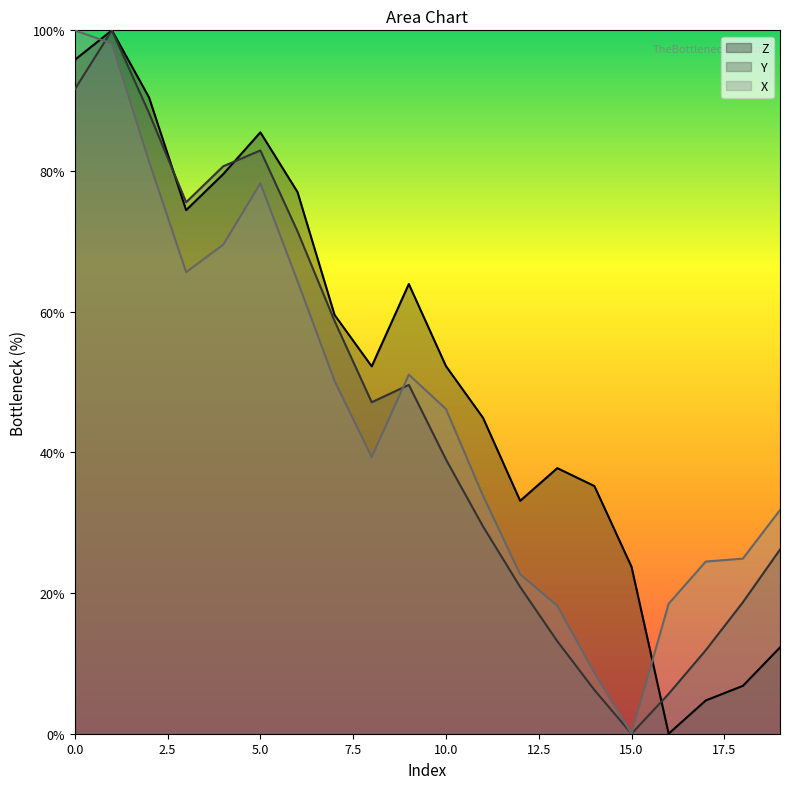

Does the chart display data point markers on the line(s)?

No